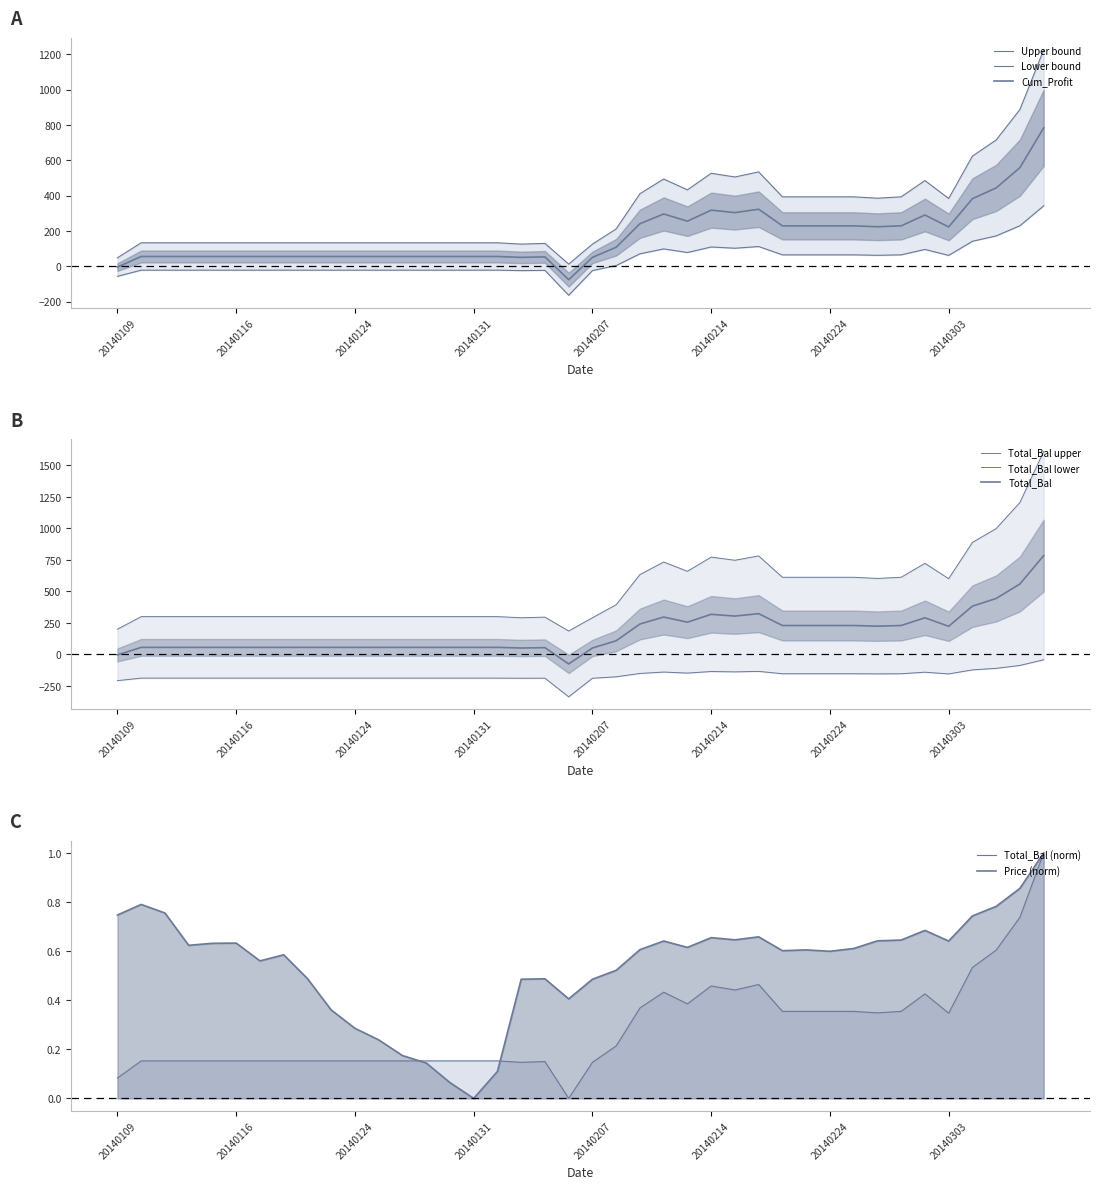

Which series has the largest total across all categories?

Total_Bal